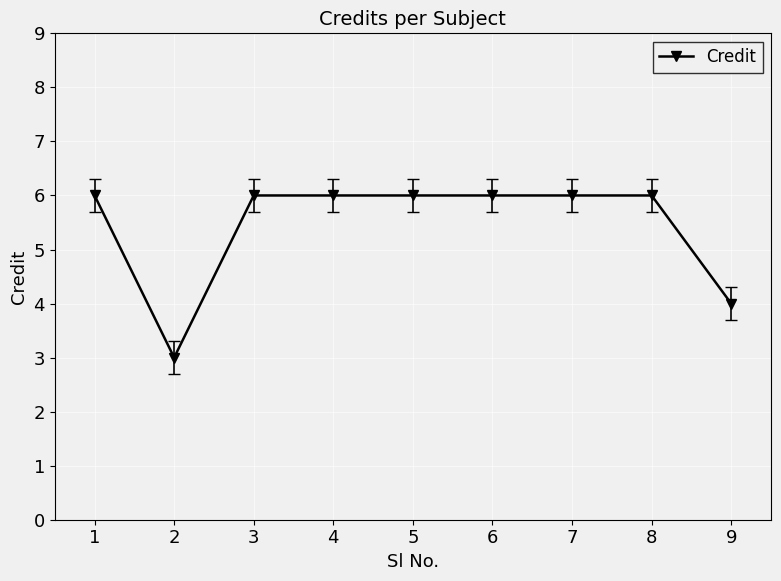

What is the change in value from 2 to 7?

+3